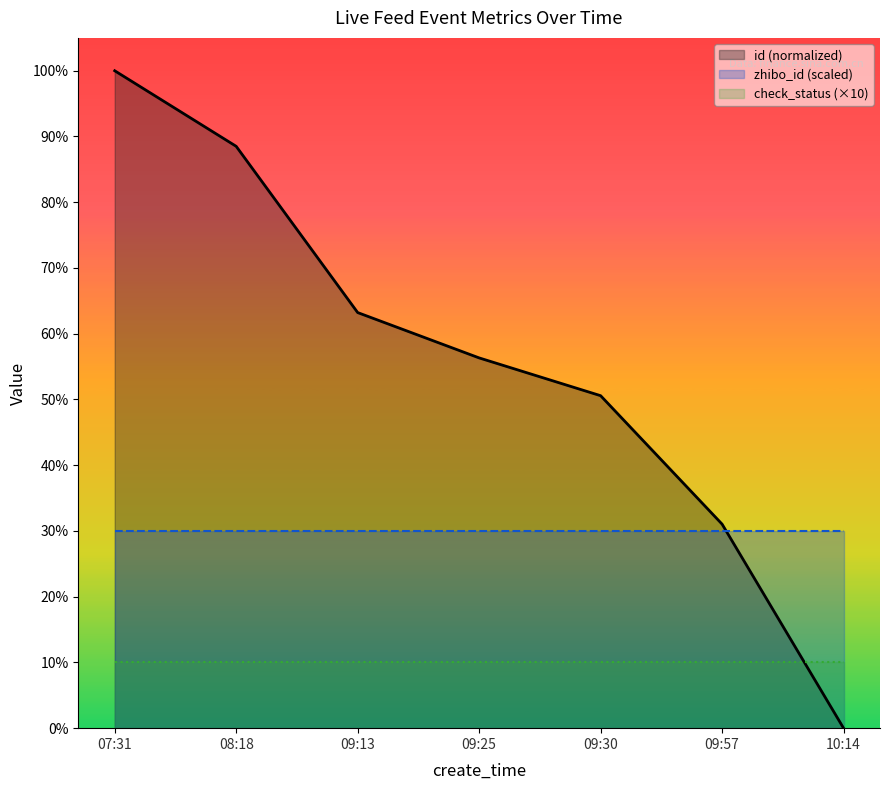

Rank the series by their maximum value, from highest to lowest.

id (normalized), zhibo_id (scaled), check_status (×10)